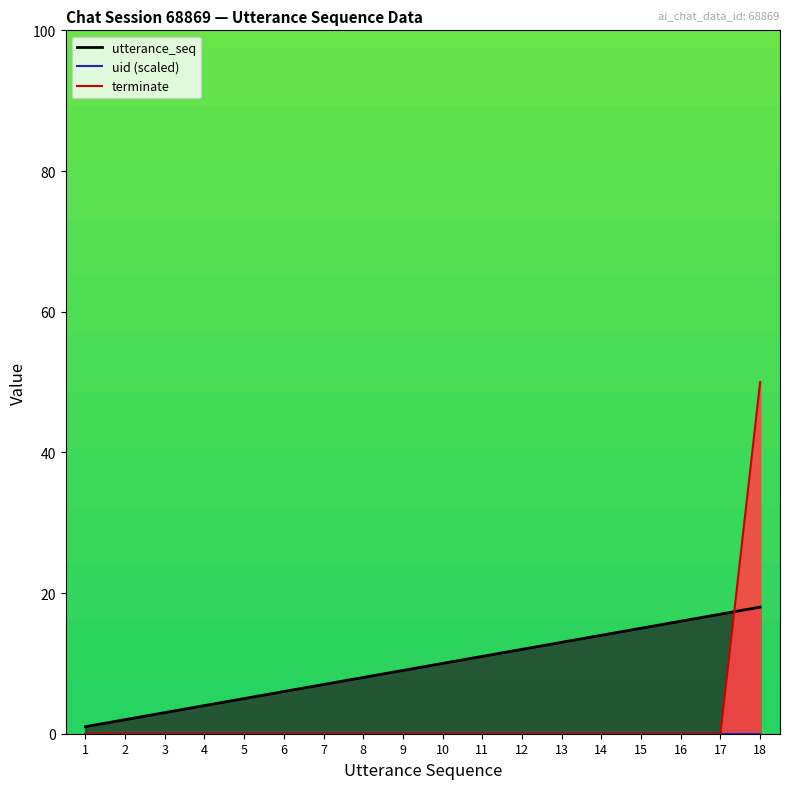

What is the sum of all terminate values?

50